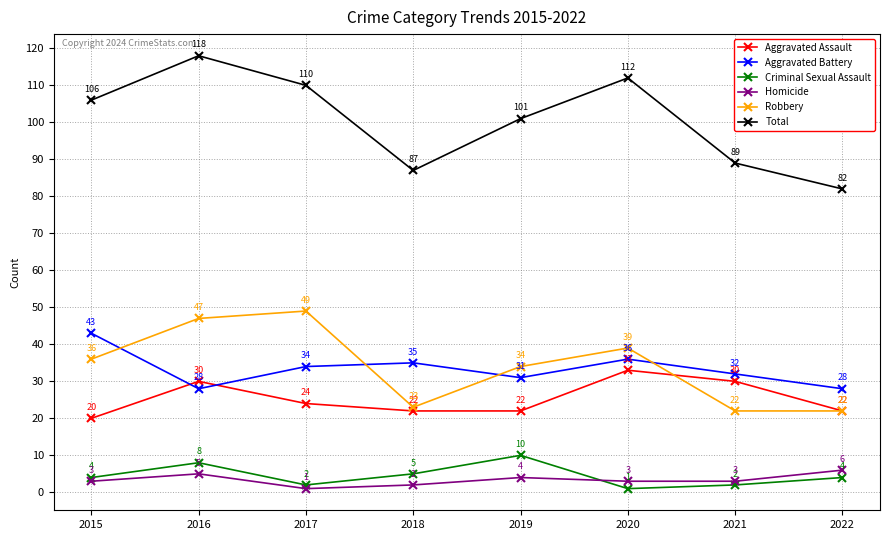

What is the spread (max minus min) of values at 2019?

97